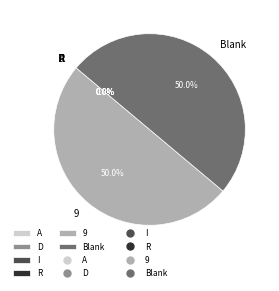

What portion of the pie excludes 9?

50.0%